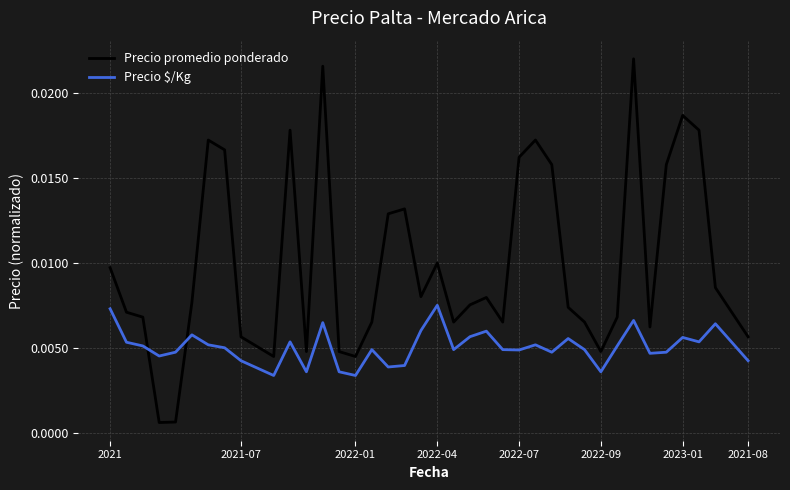

Which series has the largest range (max minus min)?

Precio promedio ponderado